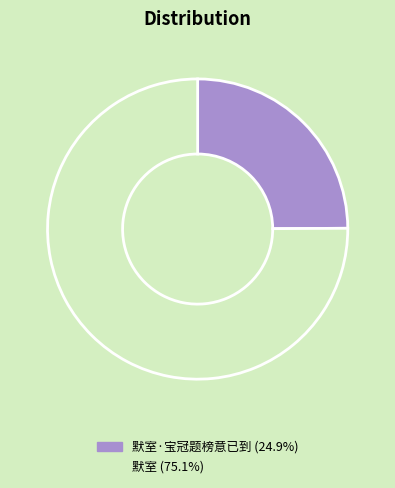

Which slice is the smallest?

默室·宝冠题榜意已到